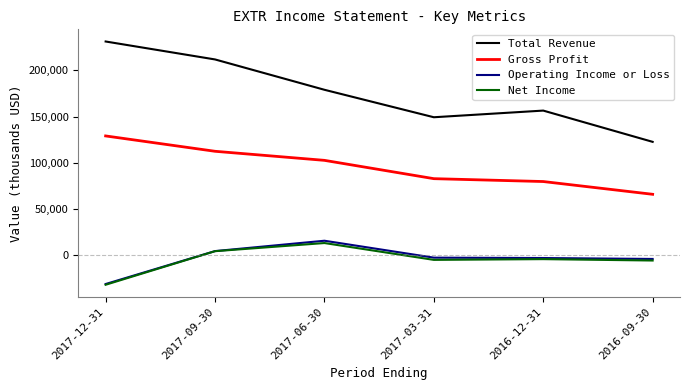

Which series has the largest range (max minus min)?

Total Revenue